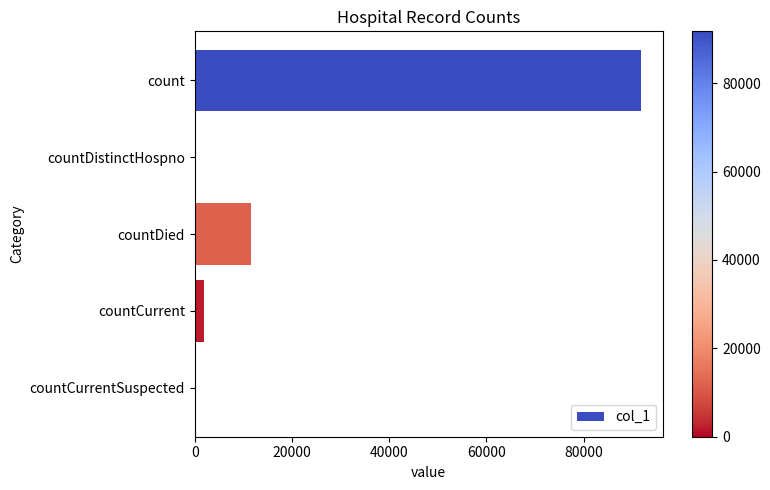

Reading top to bottom, transcribe all the data shown in this chart.

count=91751	countDistinctHospno=0	countDied=11504	countCurrent=1823	countCurrentSuspected=0